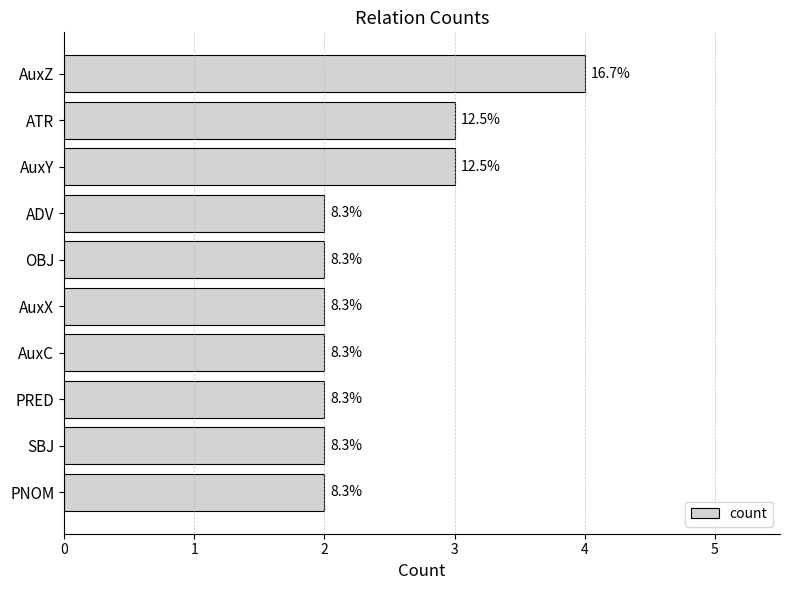

What is the maximum value shown in the chart?

4